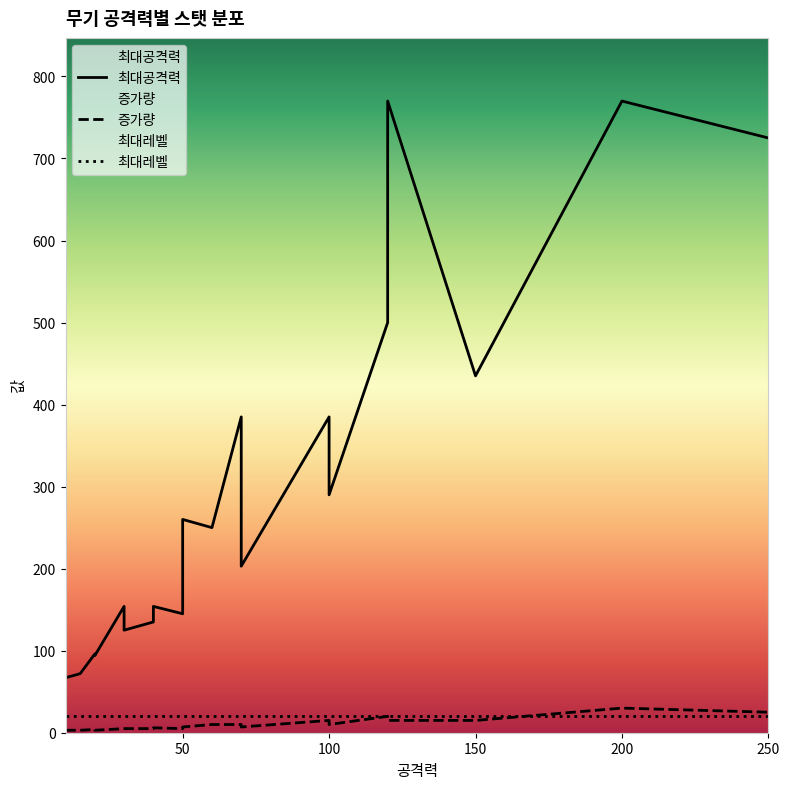

How many lines are shown in the chart?

3